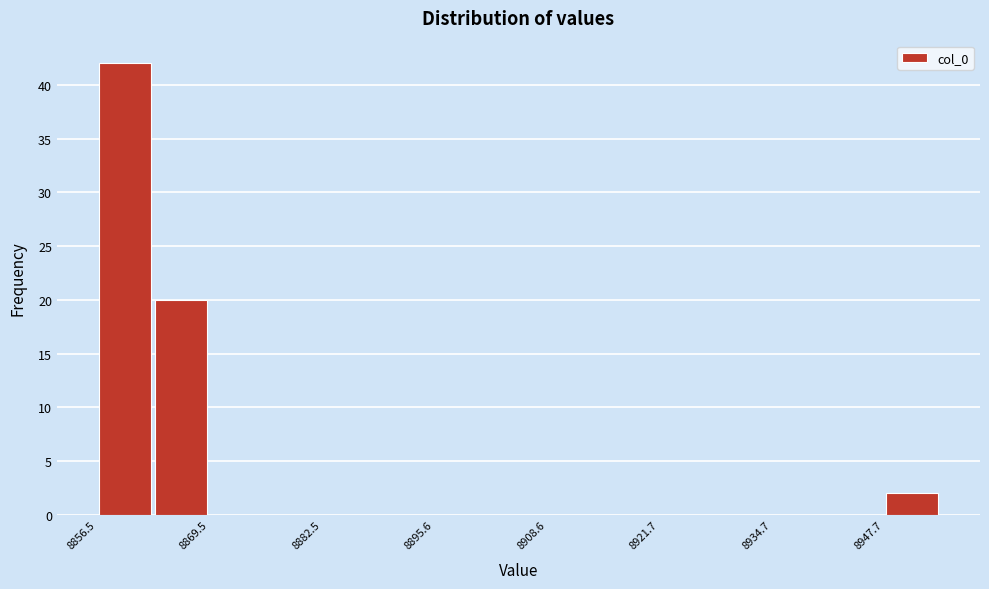

Around what value on the x-axis is the tallest bar? Give the approximate position of its centre, as read against the axis.

8860